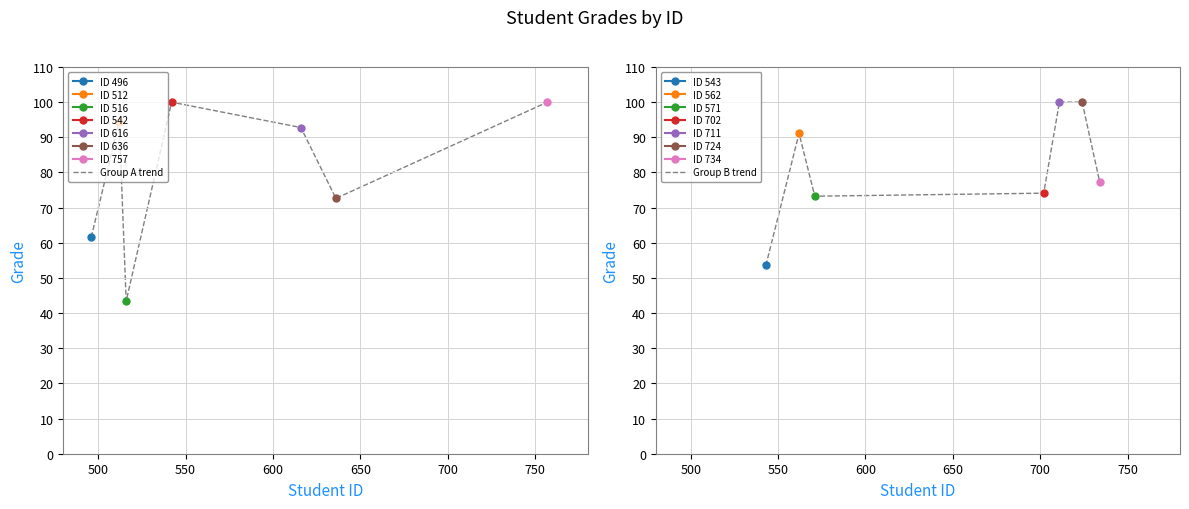

What is the spread (max minus min) of values at 600?

25.9